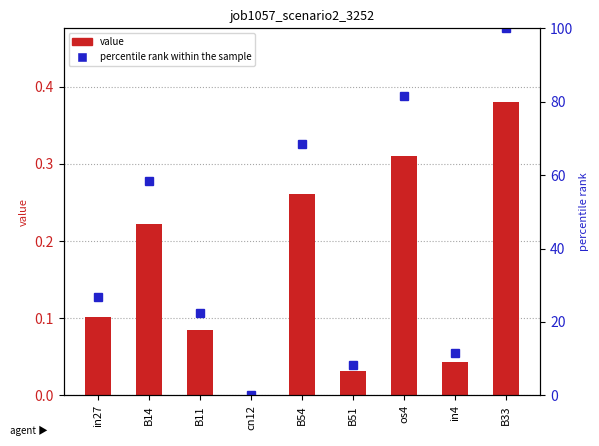

Reading left to right, list all the values displayed in this chart.

job1057_scenario2_3252: 0.1	0.2	0.1	0.0	0.3	0.0	0.3	0.0	0.4
percentile rank within the sample: 26.8	58.3	22.4	0.0	68.5	8.3	81.5	11.4	100.0